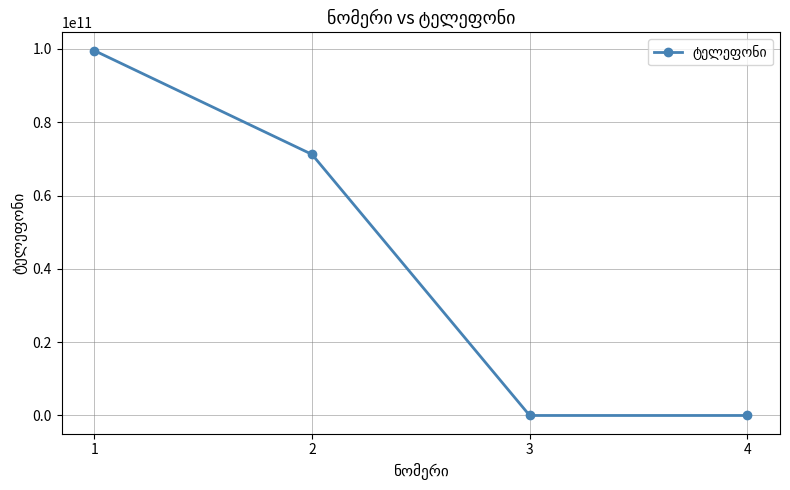

How many data points does each series have?

4